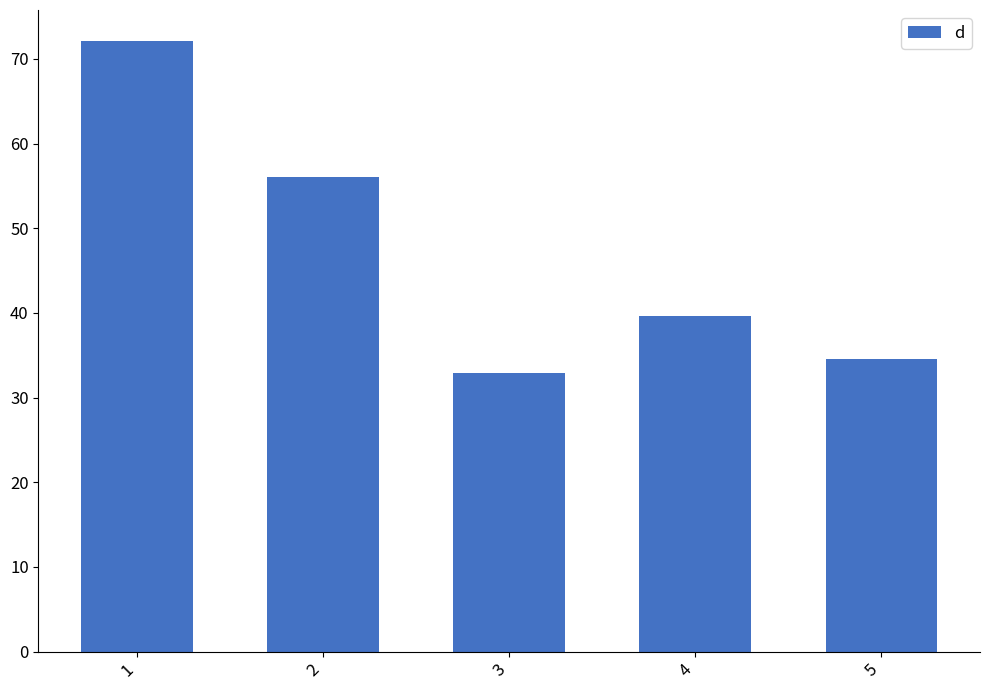

What is the average value?

47.1